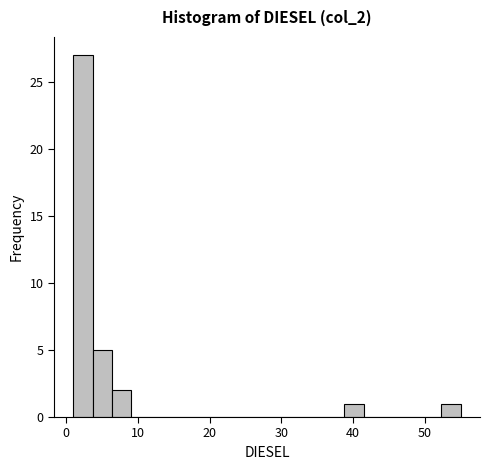

Read against the x-axis, roughly where is the centre of the tallest bar?

2